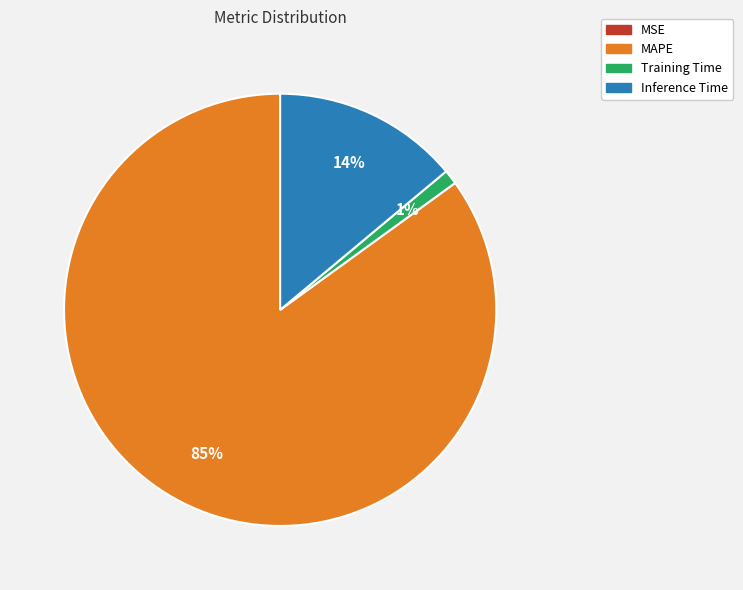

To the nearest percent, what is the average slice percentage?

25%